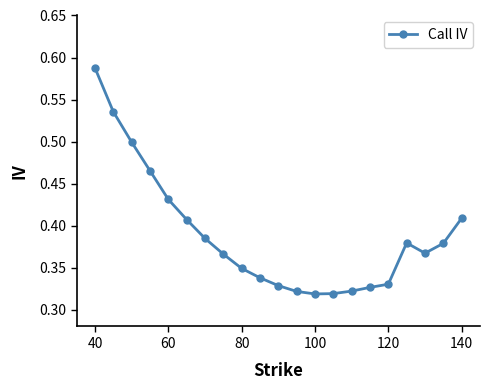

What is the sum of all values?

8.2